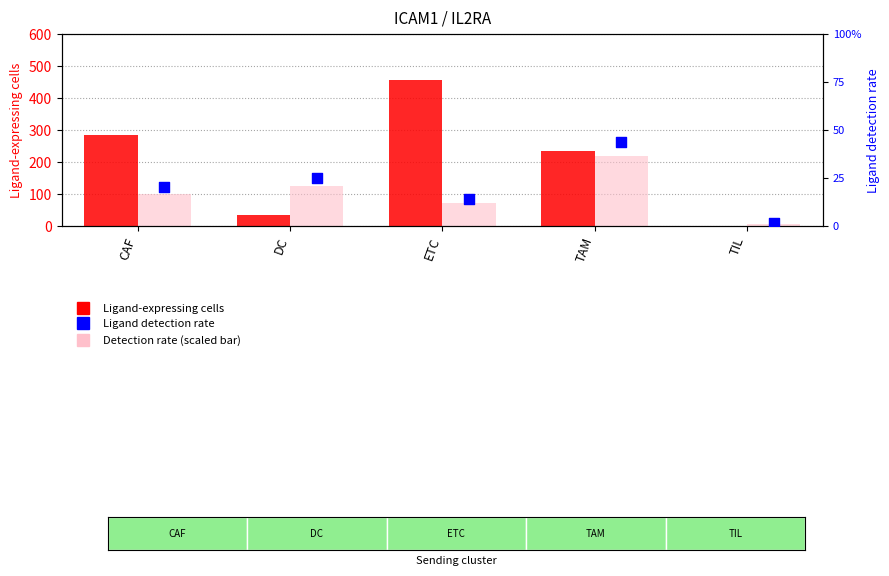

What is the total value across all series at TAM?

455.1